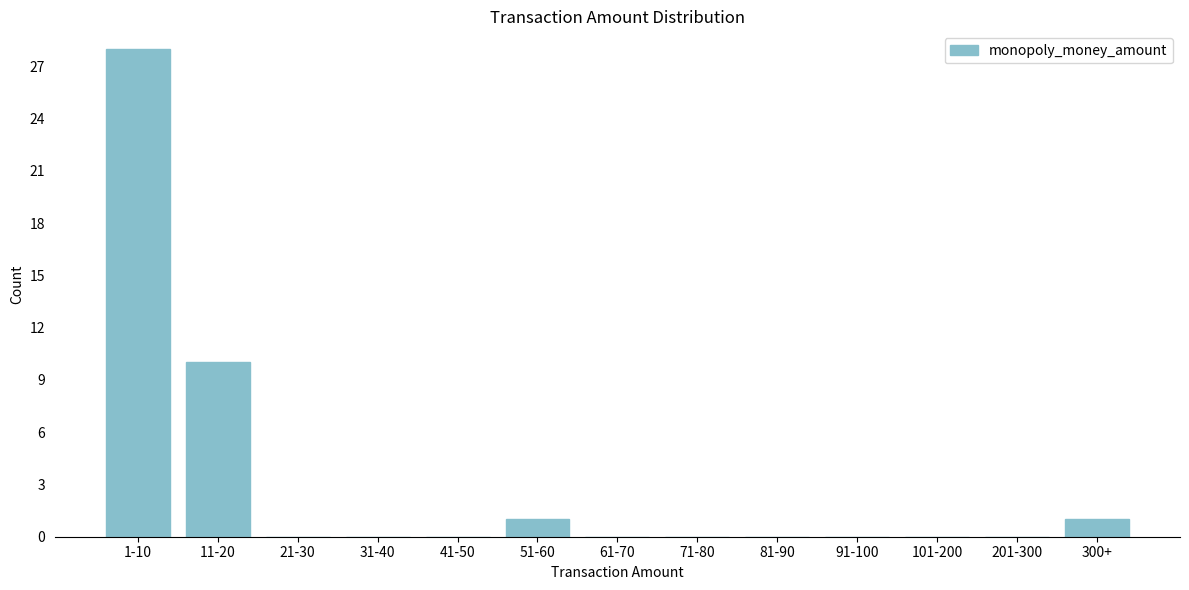

Reading left to right, transcribe all the data shown in this chart.

1-10=28	11-20=10	21-30=0	31-40=0	41-50=0	51-60=1	61-70=0	71-80=0	81-90=0	91-100=0	101-200=0	201-300=0	300+=1